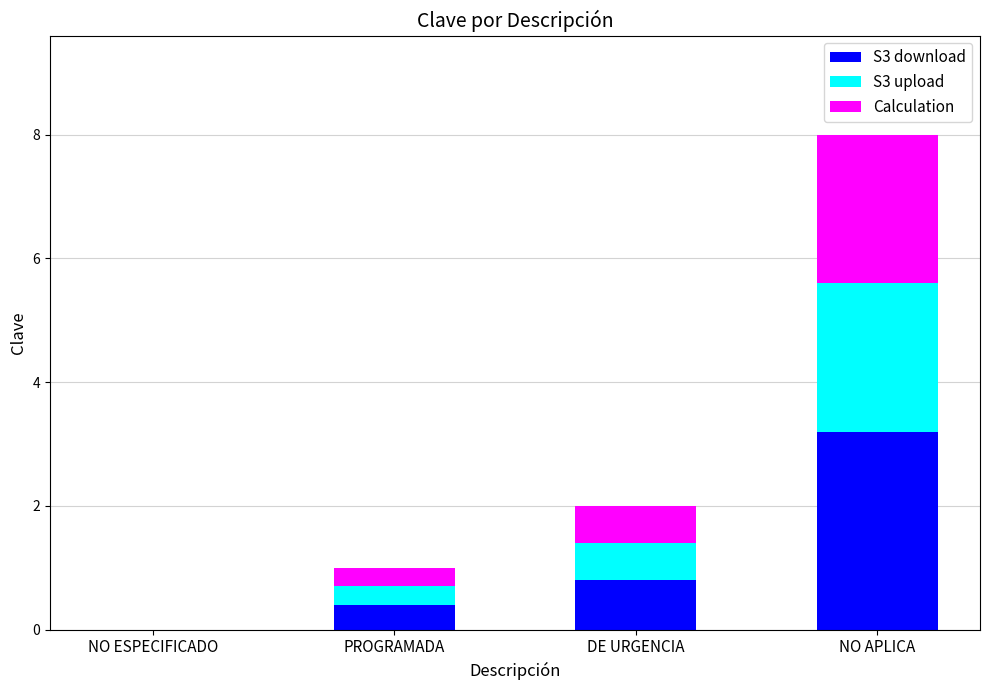

What is the sum of the S3 download values at DE URGENCIA and NO APLICA?

4.0